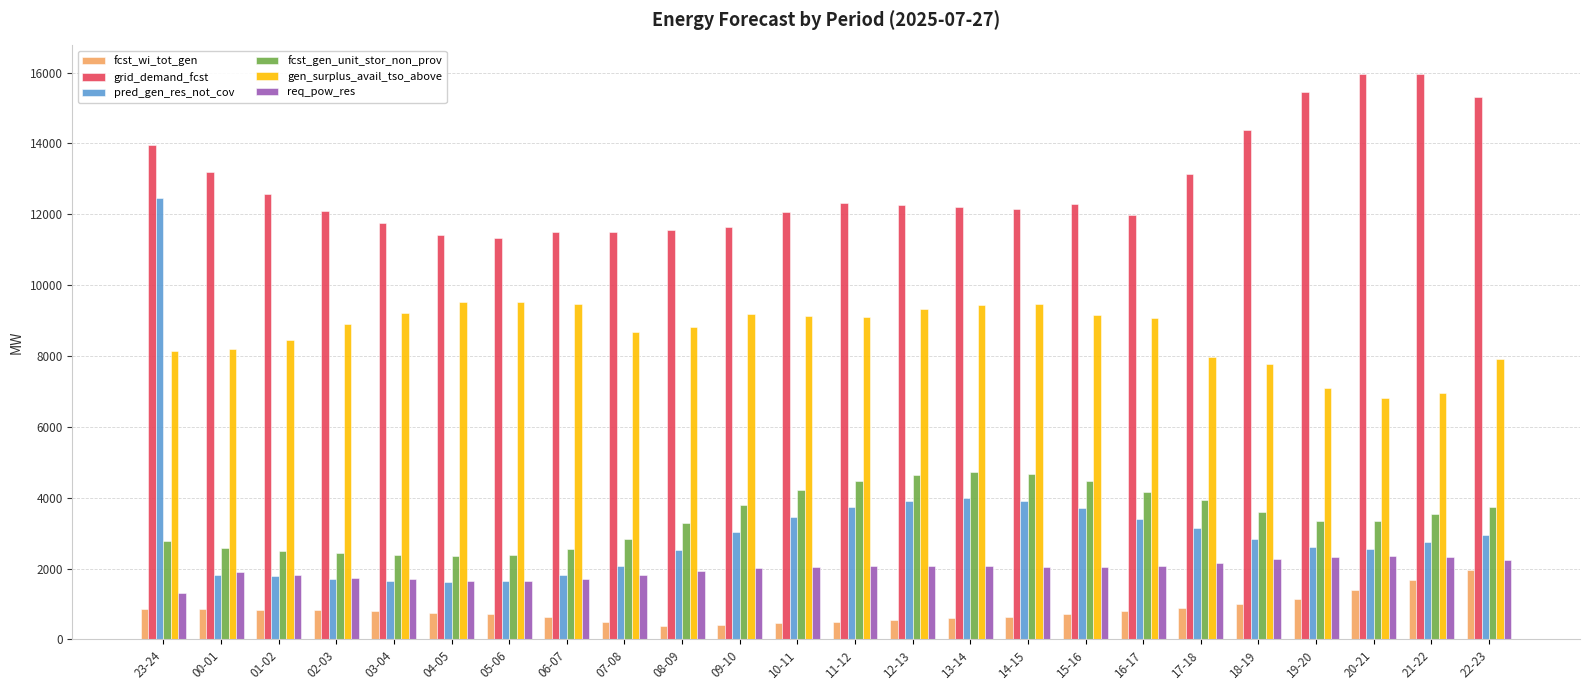

What is the greatest value displayed?

15968